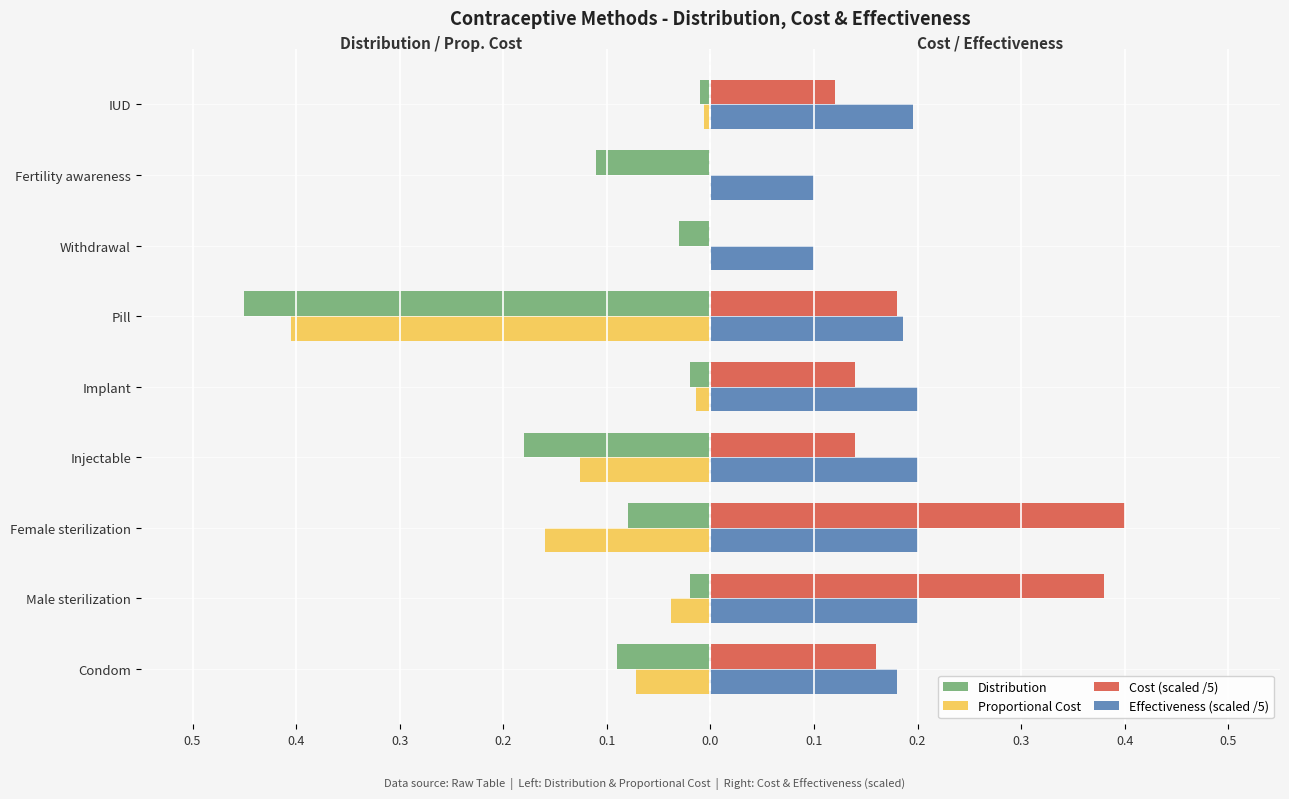

What are all the series names shown in the legend?

Distribution, Proportional Cost, Cost (scaled /5), Effectiveness (scaled /5)